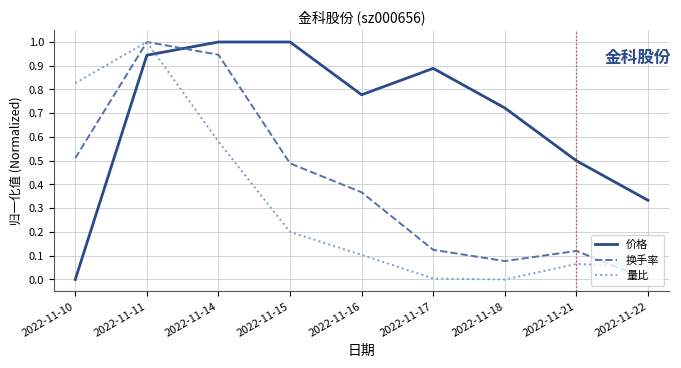

What is the highest value of the 换手率 series?

1.0